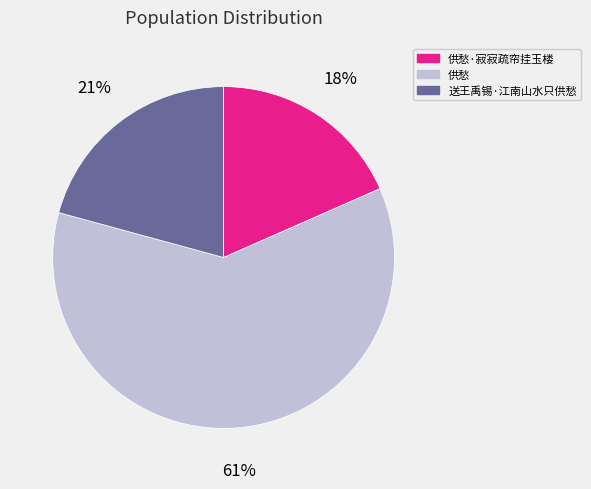

Is 供愁 the majority of the pie?

Yes